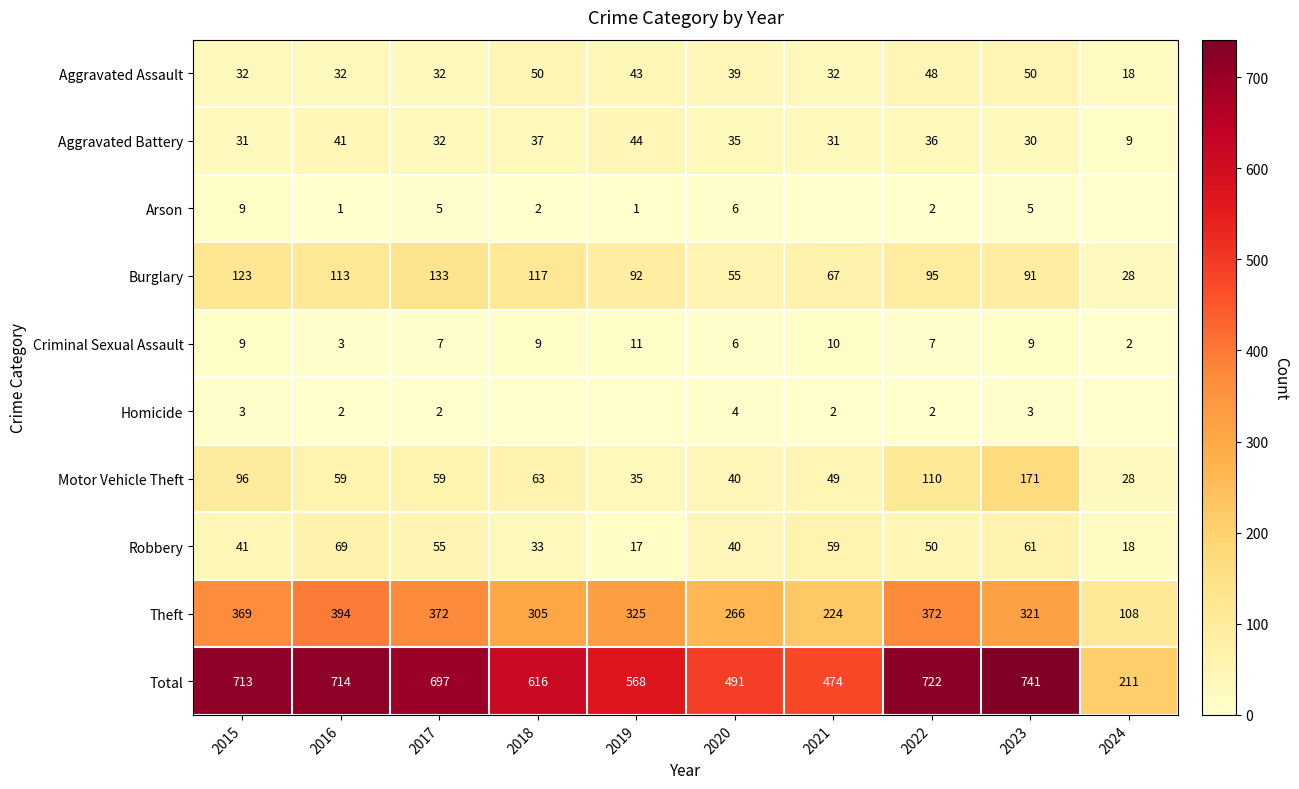

The value of Arson at 2018 is 2. True or false?

True